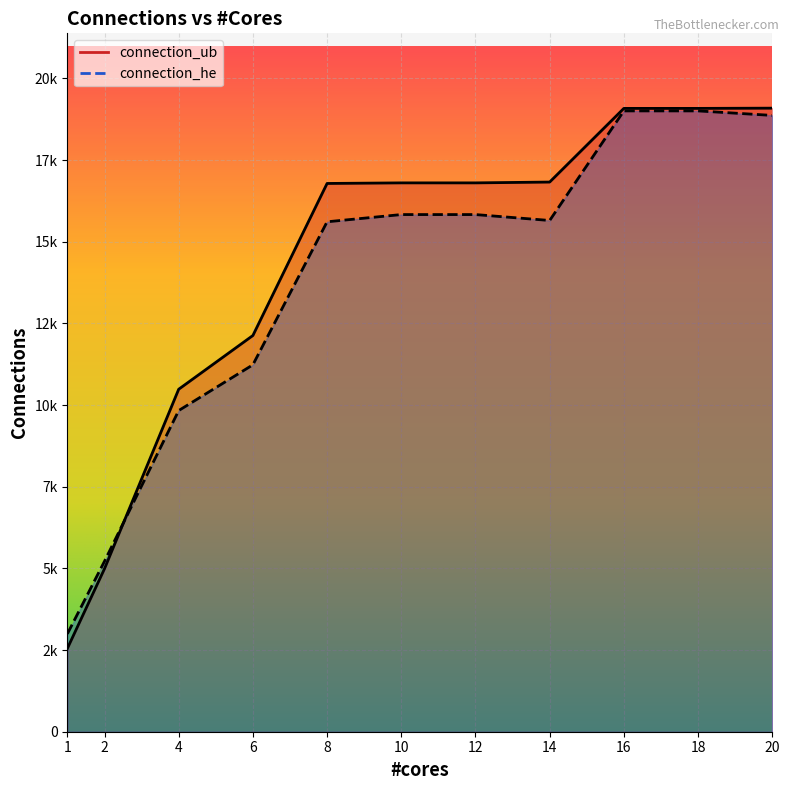

How many lines are shown in the chart?

2